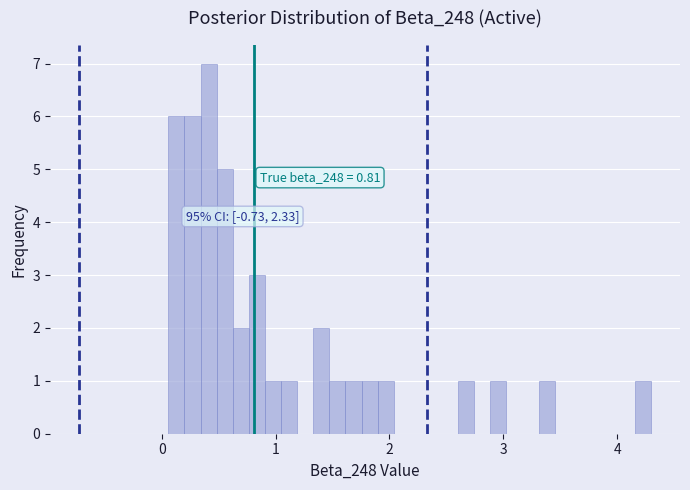

Read against the x-axis, roughly where is the centre of the tallest bar?

0.4